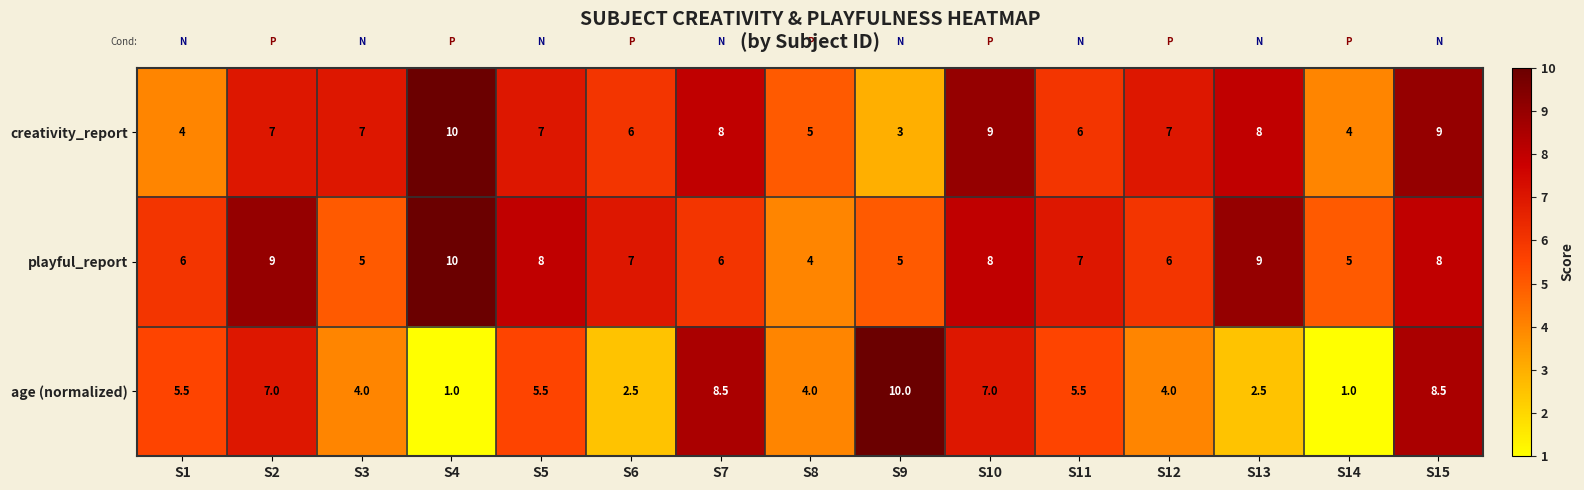

At which category is the sum across all series the highest?

S15